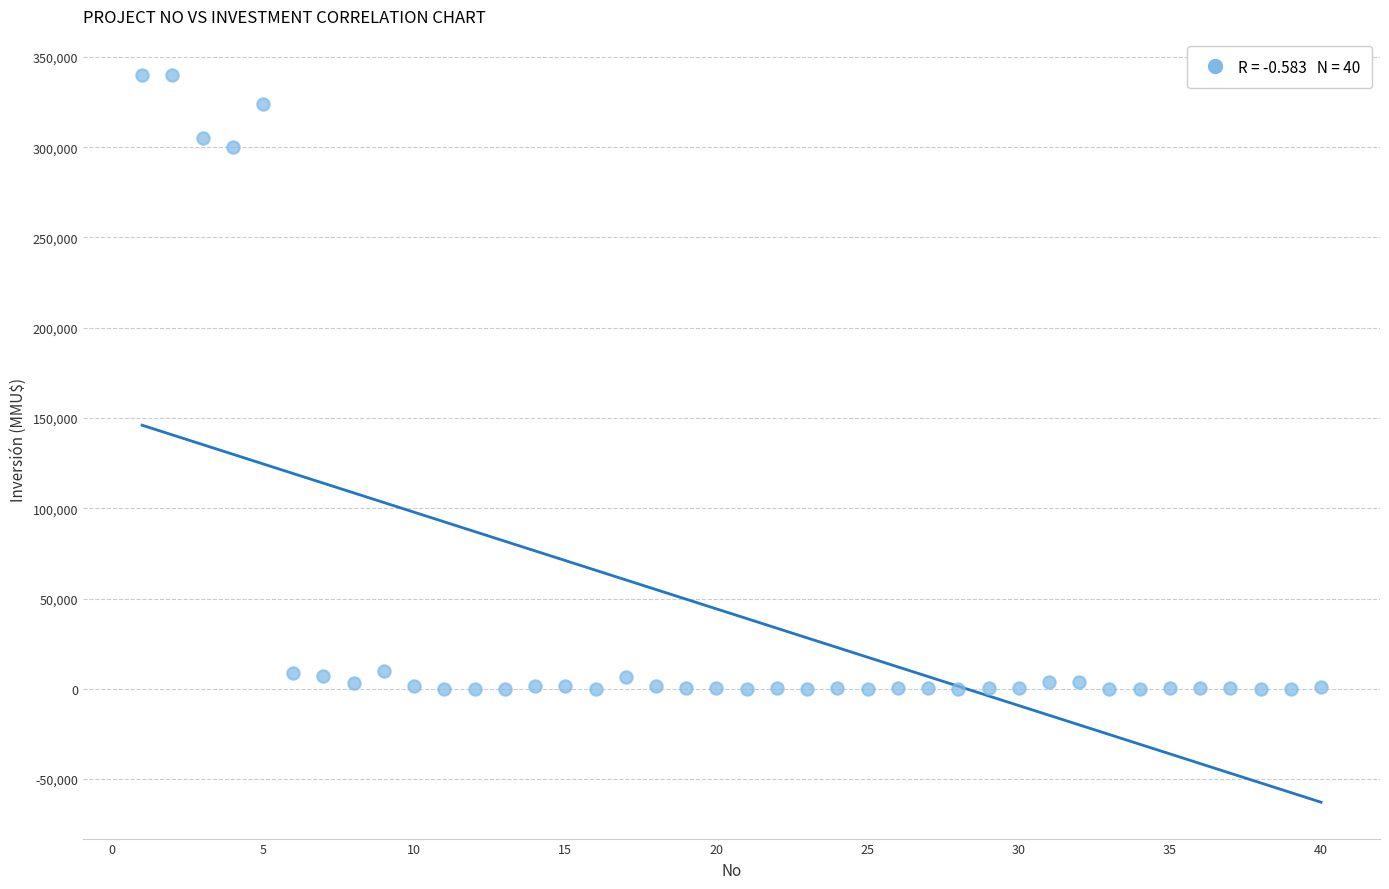

What is the range of Y values (max minus min)?

340000